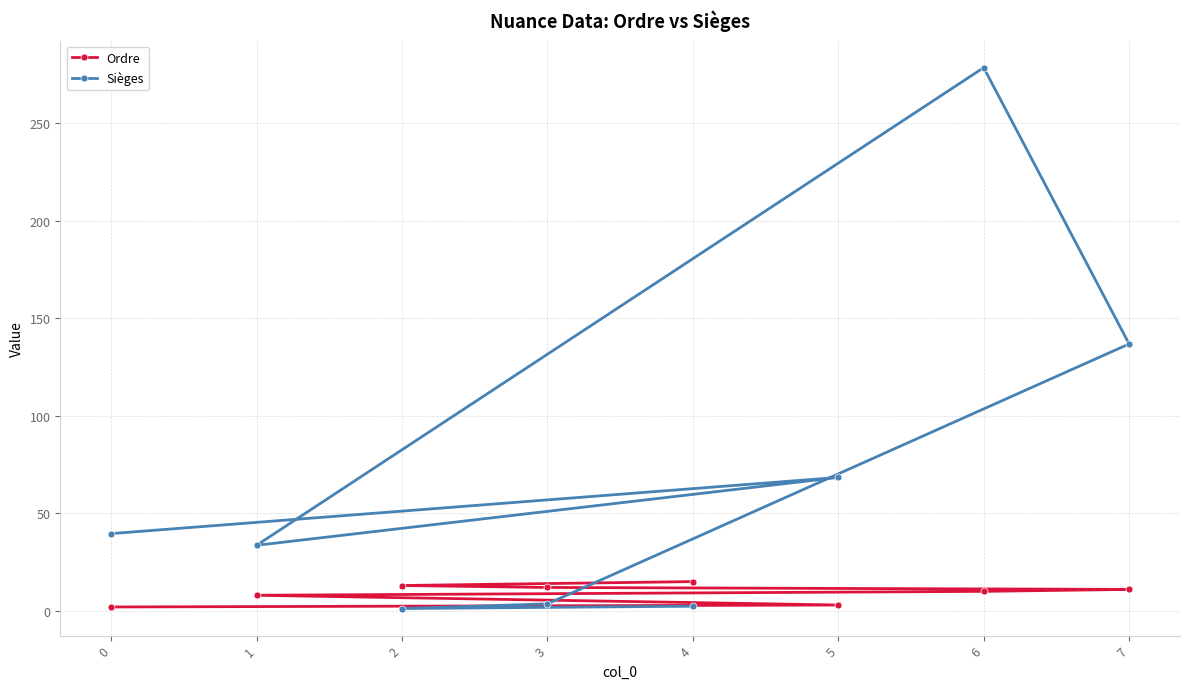

What is the total value across all series at 6?

288.4